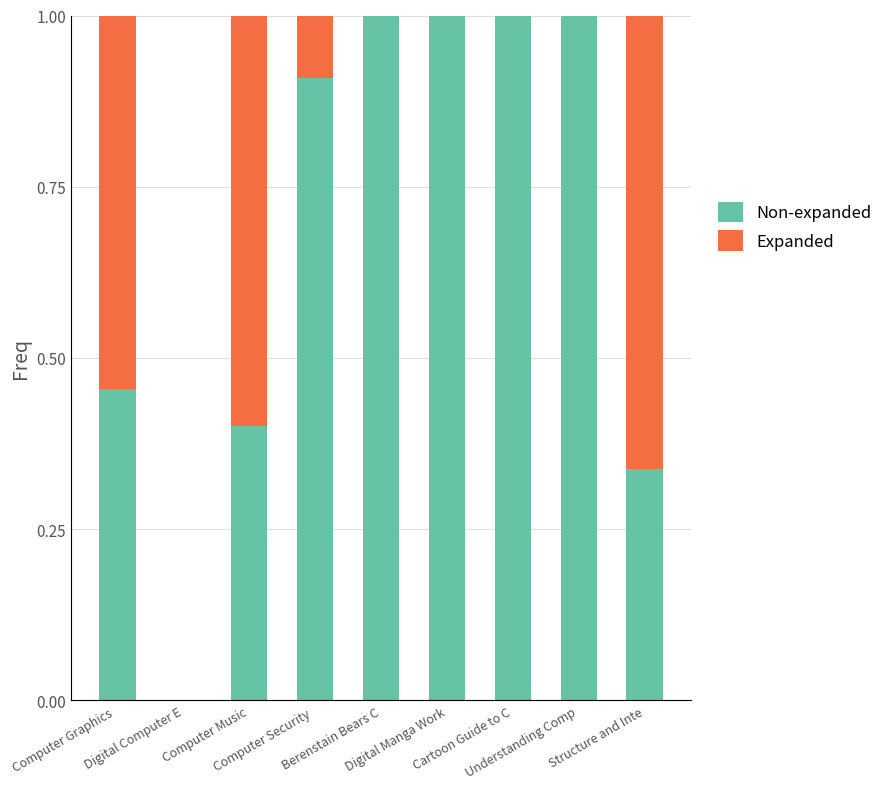

What is the highest value of the Non-expanded series?

1.0